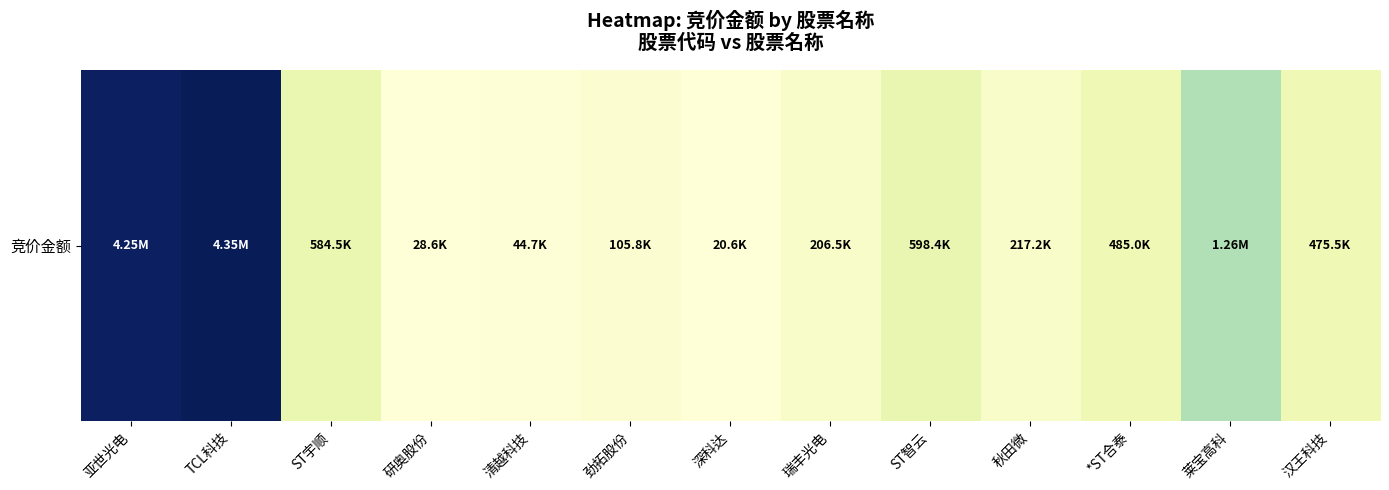

Is it true that the value at 亚世光电 is 4252167?

True